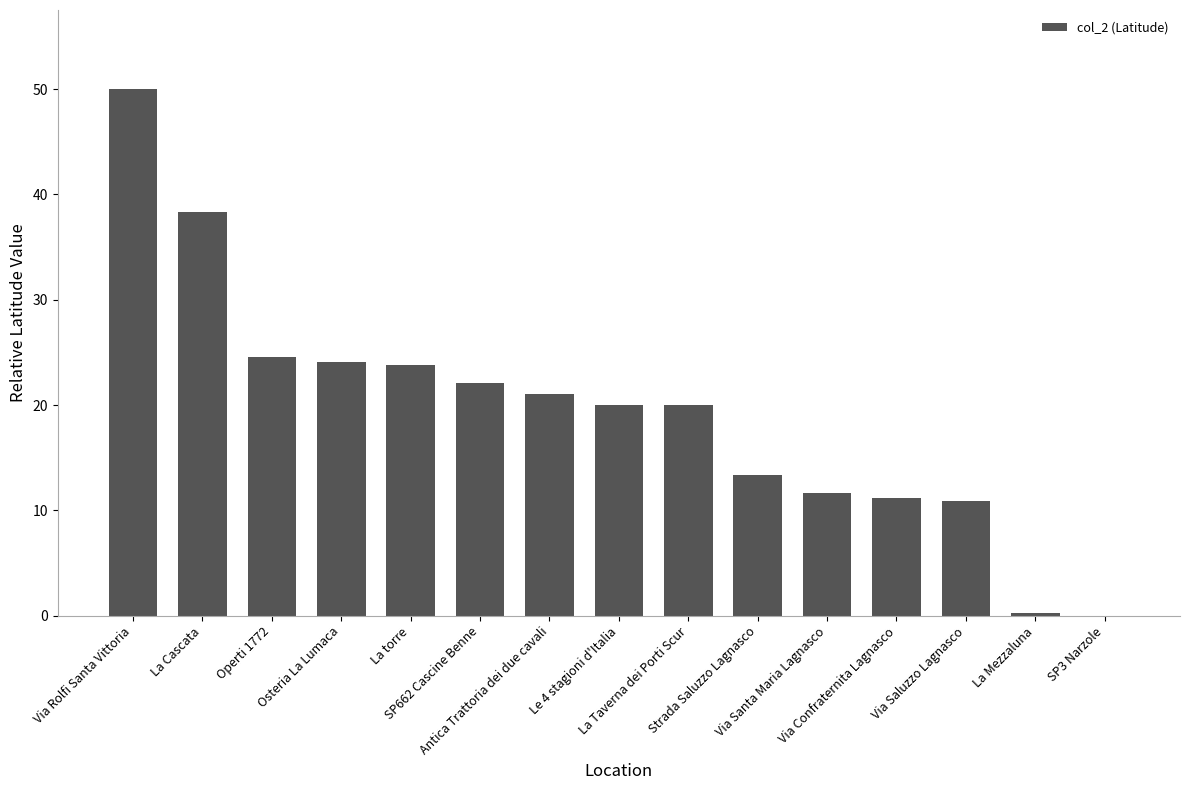

What is the maximum value shown in the chart?

50.0